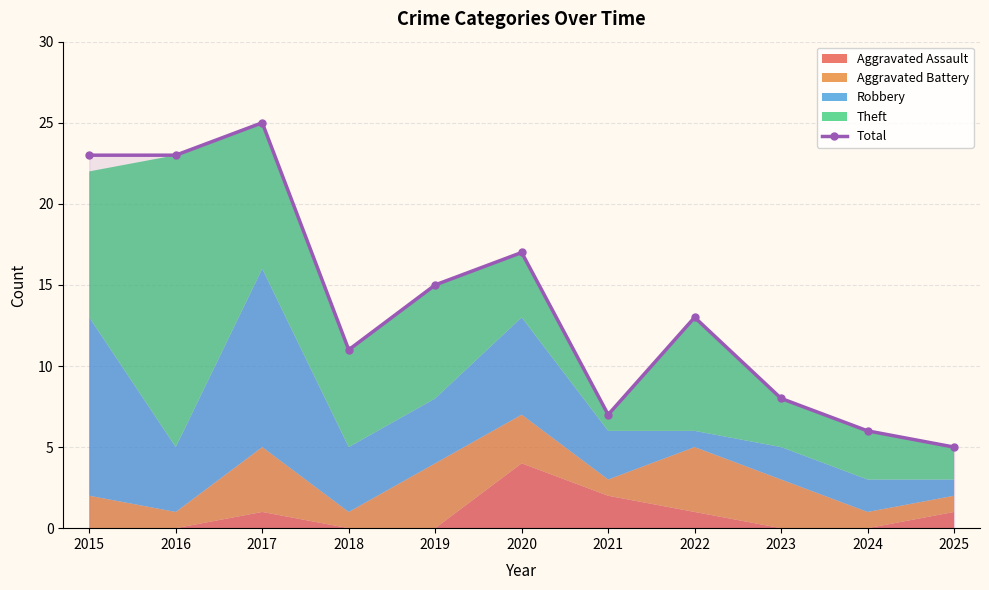

True or false: the data shows 17 at 2022.

False